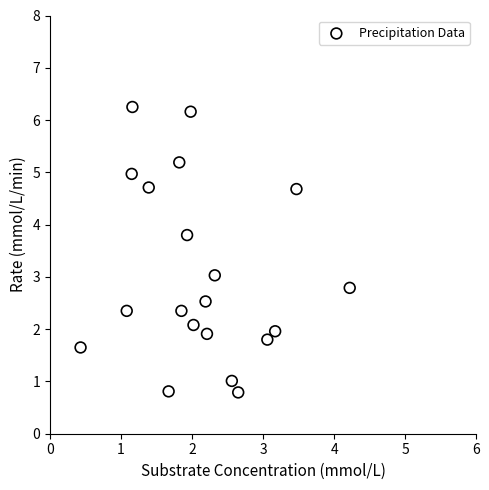

What is the range of X values (max minus min)?

3.8